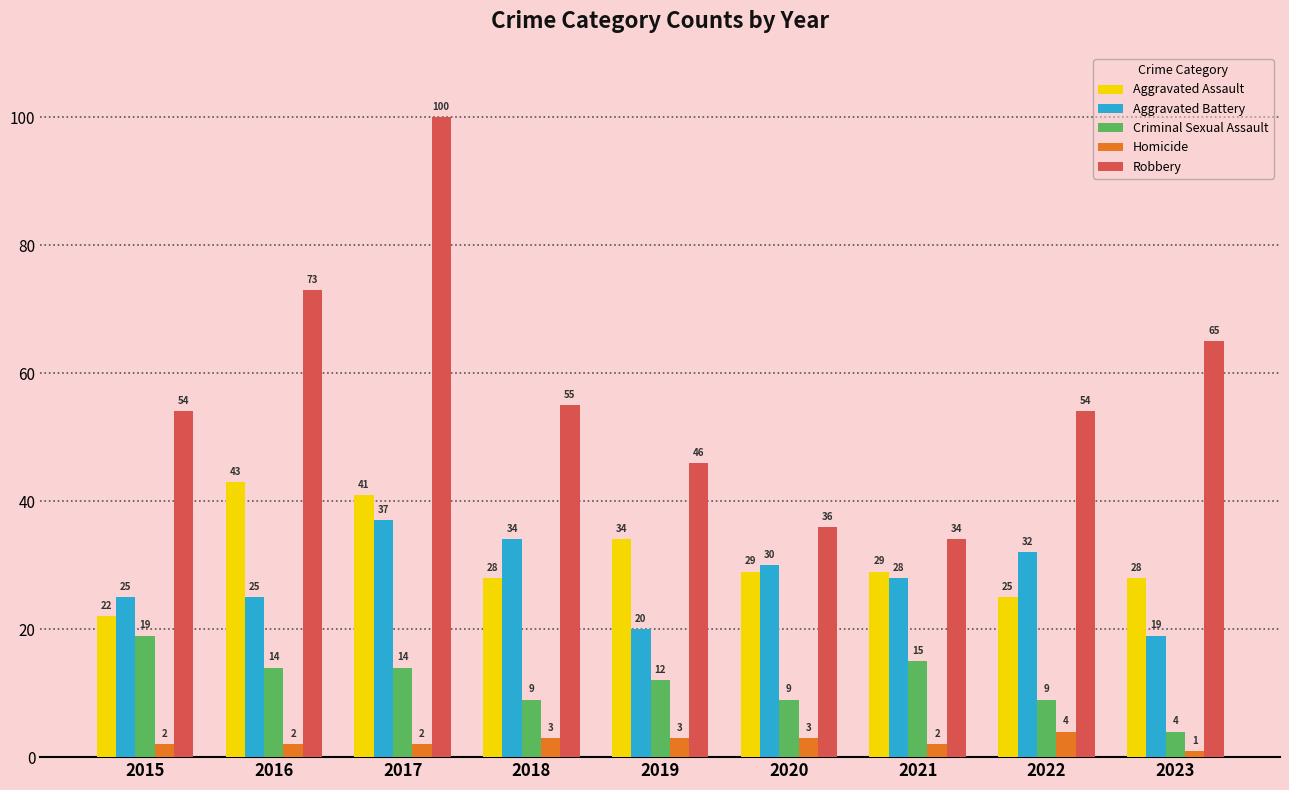

Which series changed the most between 2018 and 2019?

Aggravated Battery